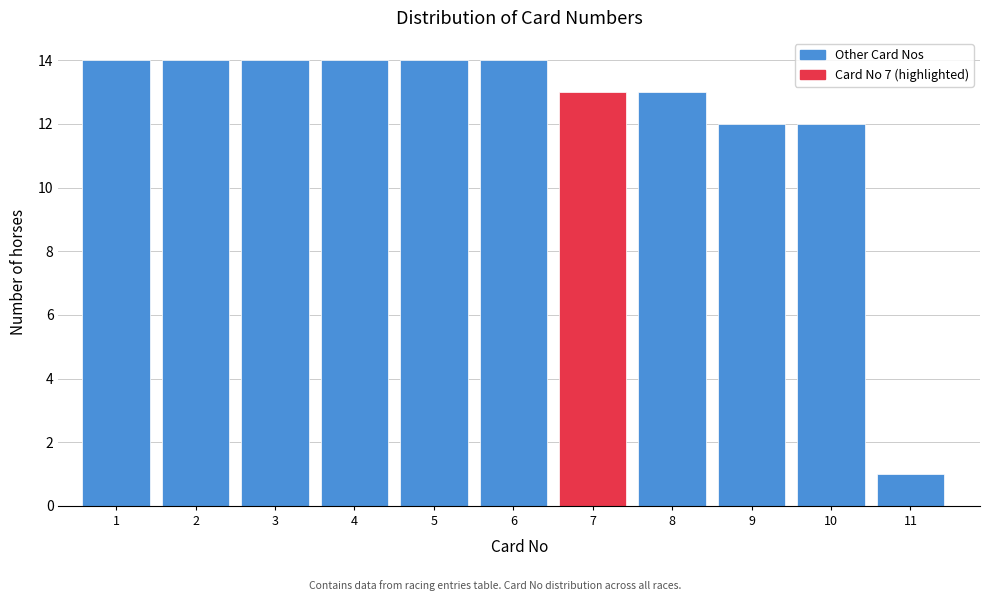

Reading left to right, what are all the values shown in this chart?

1=14	2=14	3=14	4=14	5=14	6=14	7=13	8=13	9=12	10=12	11=1